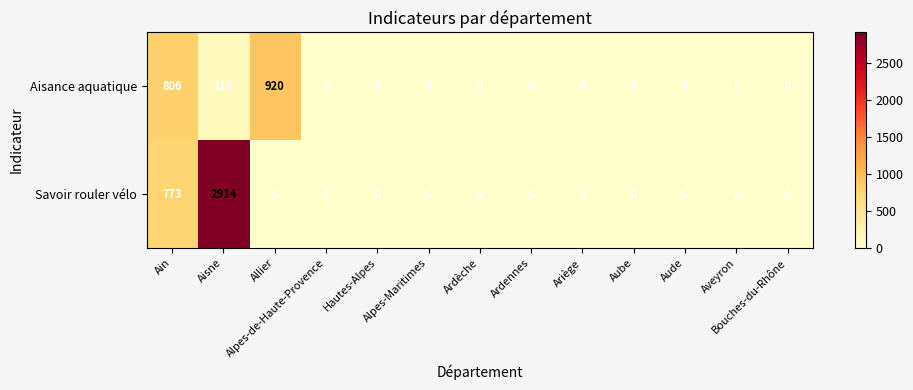

Which series has the largest total across all categories?

Savoir rouler vélo